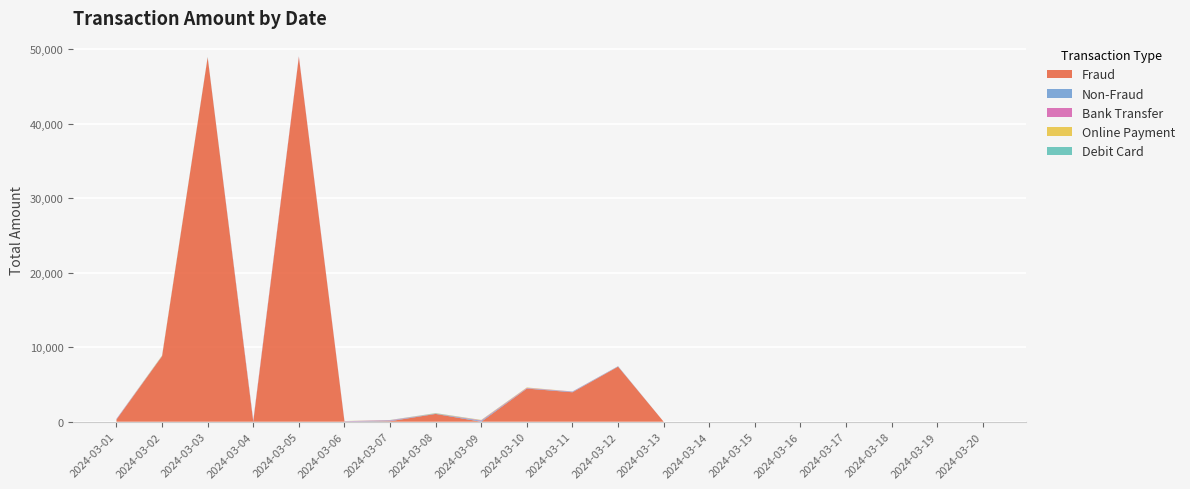

Reading right to left, what are all the values shown in this chart?

Fraud: 2024-03-20=0	2024-03-19=0	2024-03-18=0	2024-03-17=0	2024-03-16=0	2024-03-15=0	2024-03-14=0	2024-03-13=0	2024-03-12=7390	2024-03-11=3954	2024-03-10=4450	2024-03-09=0	2024-03-08=1050	2024-03-07=70	2024-03-06=0	2024-03-05=48970	2024-03-04=0	2024-03-03=48900	2024-03-02=8800	2024-03-01=290
Non-Fraud: 2024-03-20=0	2024-03-19=0	2024-03-18=0	2024-03-17=0	2024-03-16=0	2024-03-15=0	2024-03-14=0	2024-03-13=0	2024-03-12=23	2024-03-11=73	2024-03-10=50	2024-03-09=120	2024-03-08=54	2024-03-07=66	2024-03-06=37	2024-03-05=45	2024-03-04=91	2024-03-03=35	2024-03-02=50	2024-03-01=50
Bank Transfer: 2024-03-20=0	2024-03-19=0	2024-03-18=0	2024-03-17=0	2024-03-16=0	2024-03-15=0	2024-03-14=0	2024-03-13=0	2024-03-12=23	2024-03-11=28	2024-03-10=50	2024-03-09=70	2024-03-08=0	2024-03-07=66	2024-03-06=37	2024-03-05=45	2024-03-04=91	2024-03-03=0	2024-03-02=0	2024-03-01=45
Online Payment: 2024-03-20=0	2024-03-19=0	2024-03-18=0	2024-03-17=0	2024-03-16=0	2024-03-15=0	2024-03-14=0	2024-03-13=0	2024-03-12=0	2024-03-11=5	2024-03-10=50	2024-03-09=40	2024-03-08=34	2024-03-07=12	2024-03-06=17	2024-03-05=0	2024-03-04=12	2024-03-03=0	2024-03-02=50	2024-03-01=5
Debit Card: 2024-03-20=0	2024-03-19=0	2024-03-18=0	2024-03-17=0	2024-03-16=0	2024-03-15=0	2024-03-14=0	2024-03-13=0	2024-03-12=23	2024-03-11=0	2024-03-10=0	2024-03-09=10	2024-03-08=20	2024-03-07=20	2024-03-06=0	2024-03-05=0	2024-03-04=0	2024-03-03=30	2024-03-02=0	2024-03-01=0